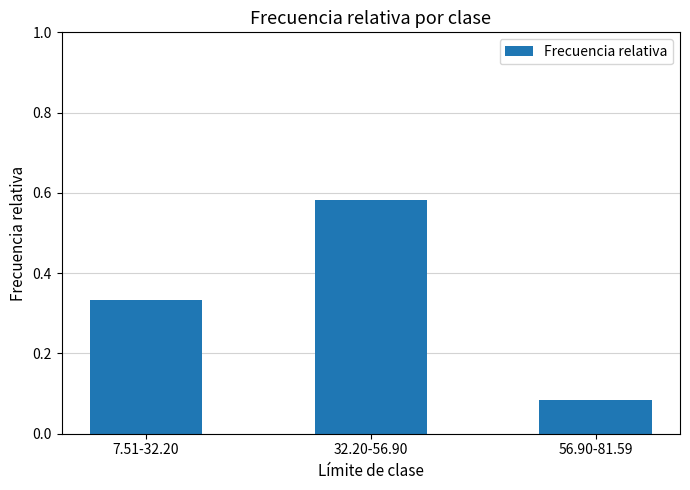

True or false: the data shows 0.0 at 56.90-81.59.

False